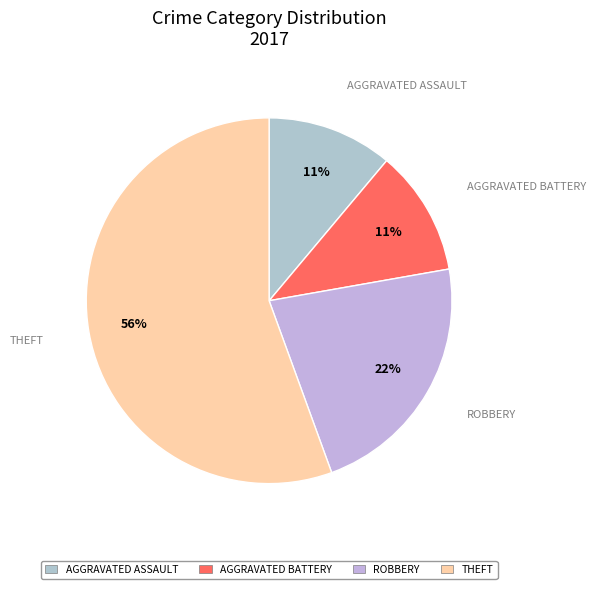

How many segments does this pie chart have?

4